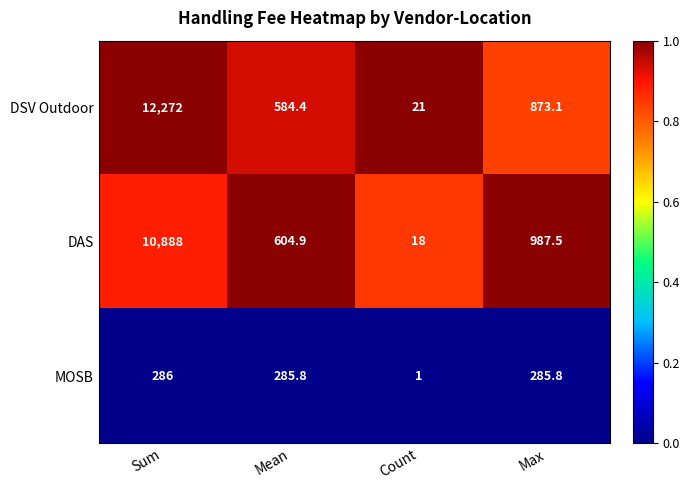

What is the total value across all series at Mean?

1475.1